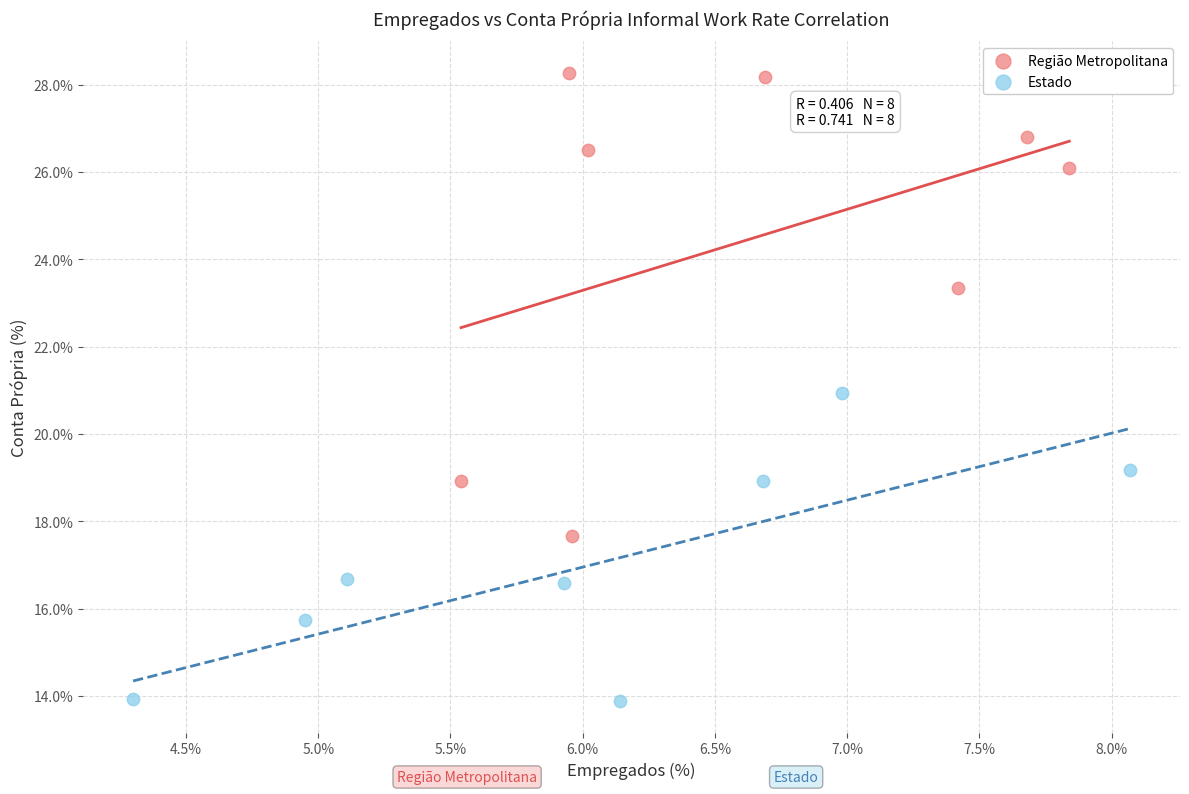

Which series reaches the minimum Y coordinate?

Estado